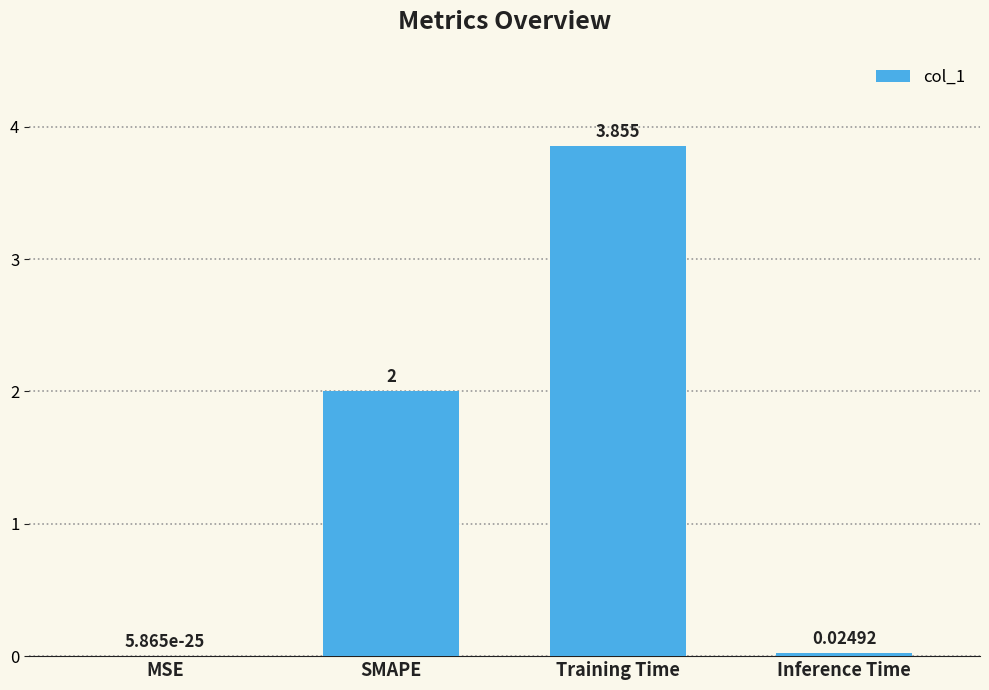

Where is the data nearest to the value 1?

Inference Time